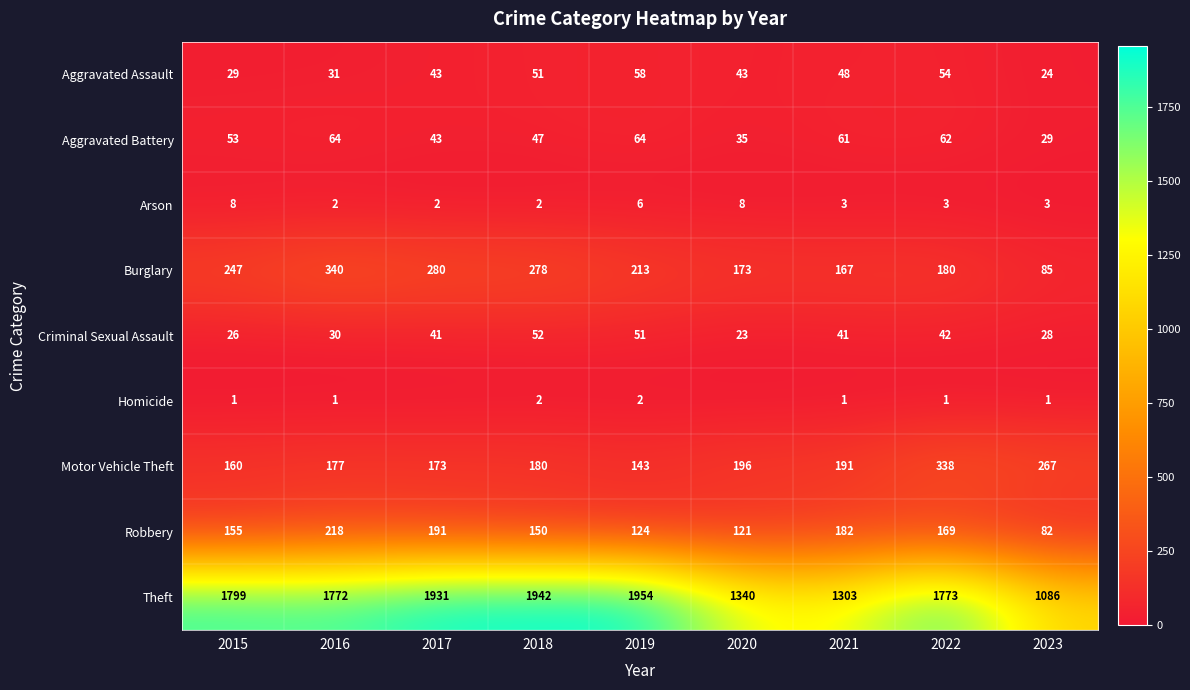

What is the sum of the Aggravated Assault values at 2015 and 2020?

72